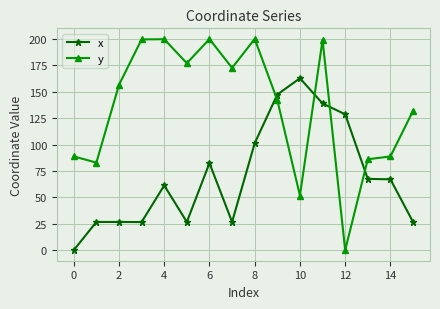

True or false: y and x intersect in this chart.

True